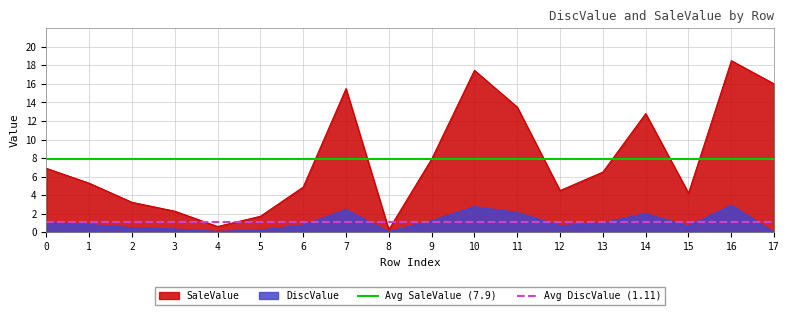

Is the value of Avg SaleValue (7.9) at 1 greater than the value of Avg DiscValue (1.11) at 0?

Yes